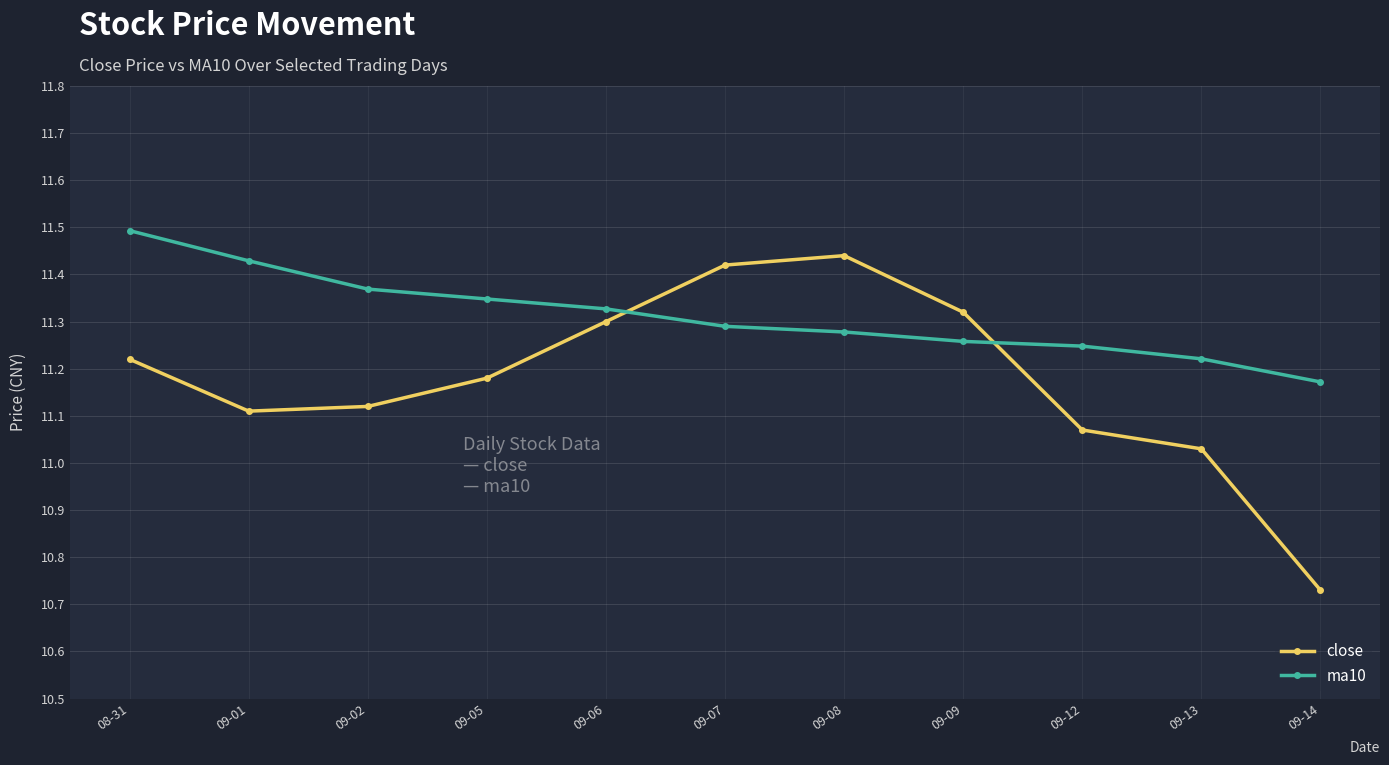

True or false: close has more than 2 points higher than both neighbors.

False